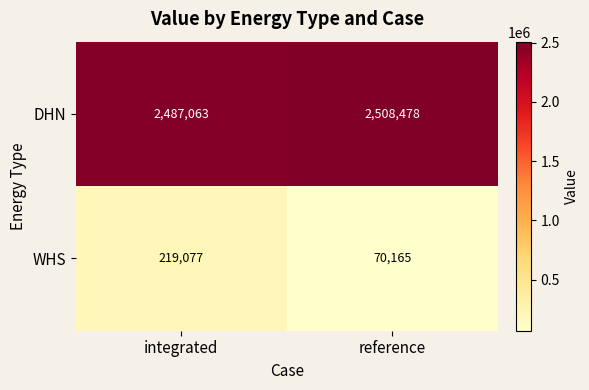

Which series changed the most between integrated and reference?

WHS